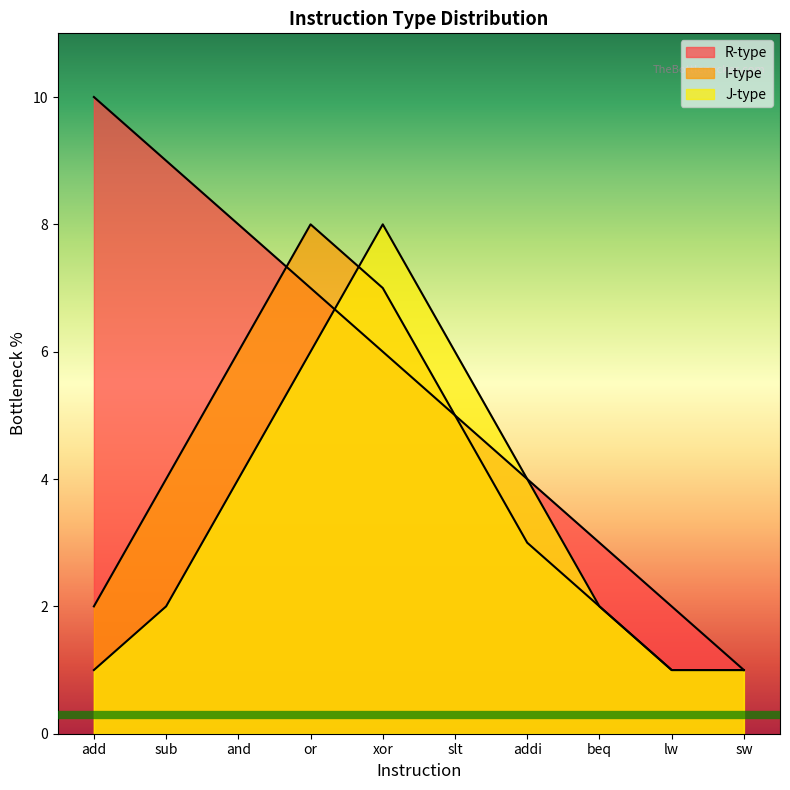

True or false: R-type and J-type intersect in this chart.

True